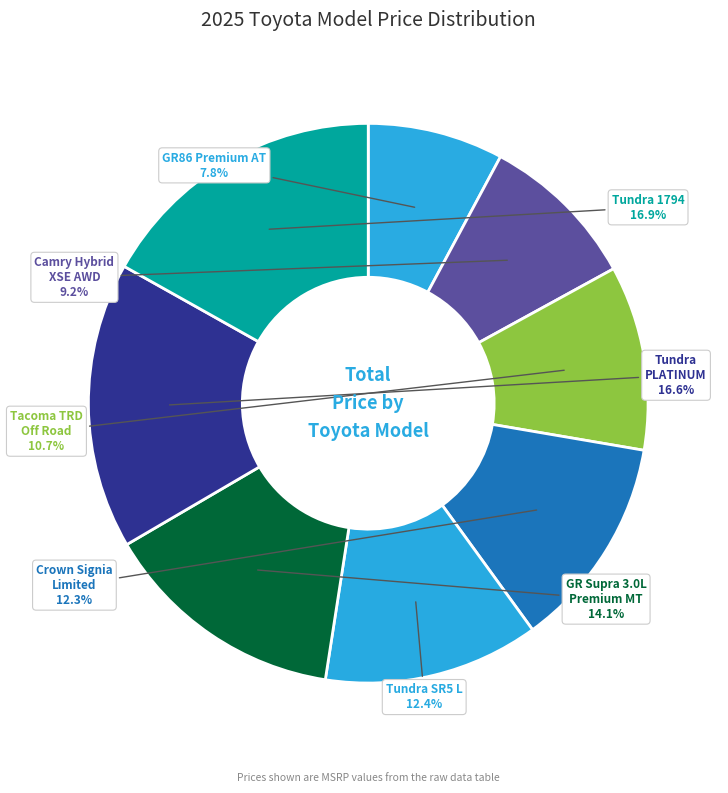

To the nearest percent, what is the average slice percentage?

12%